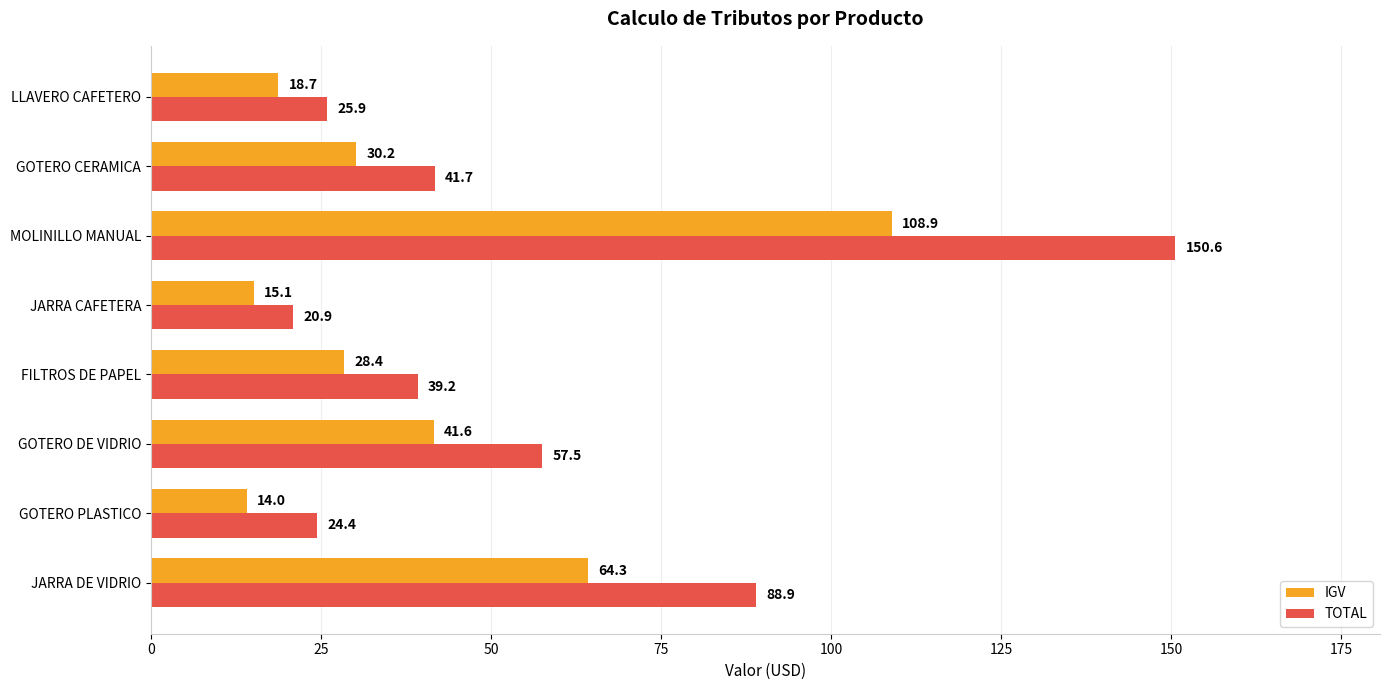

How many values in the TOTAL series are below 41?

4